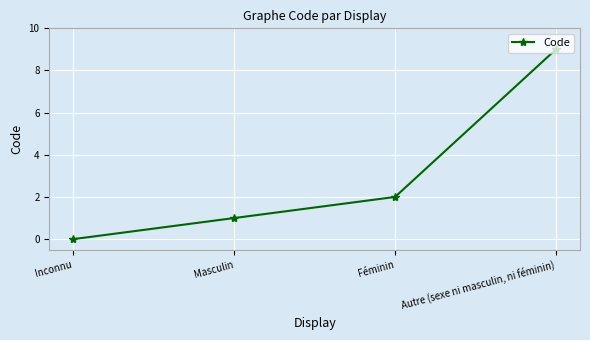

True or false: the data has more than 2 interior local peaks.

False